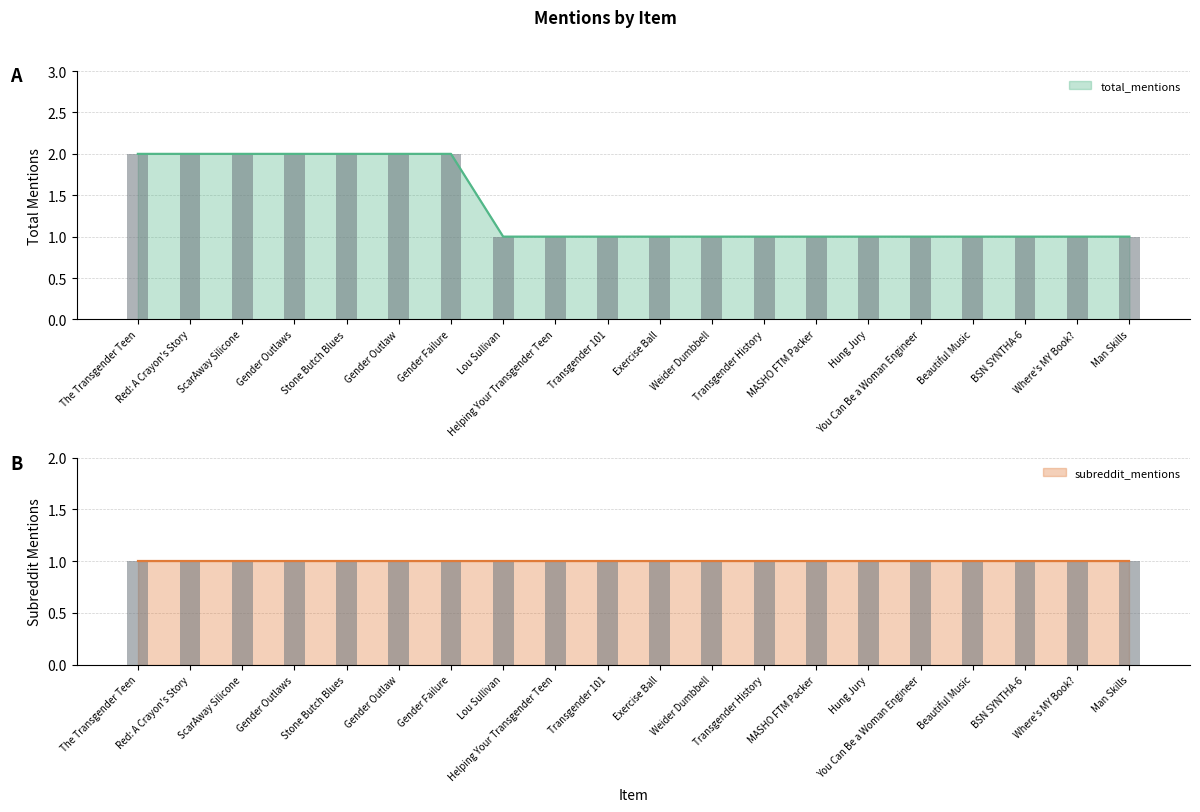

What is the change in value from Stone Butch Blues to Exercise Ball?

-1